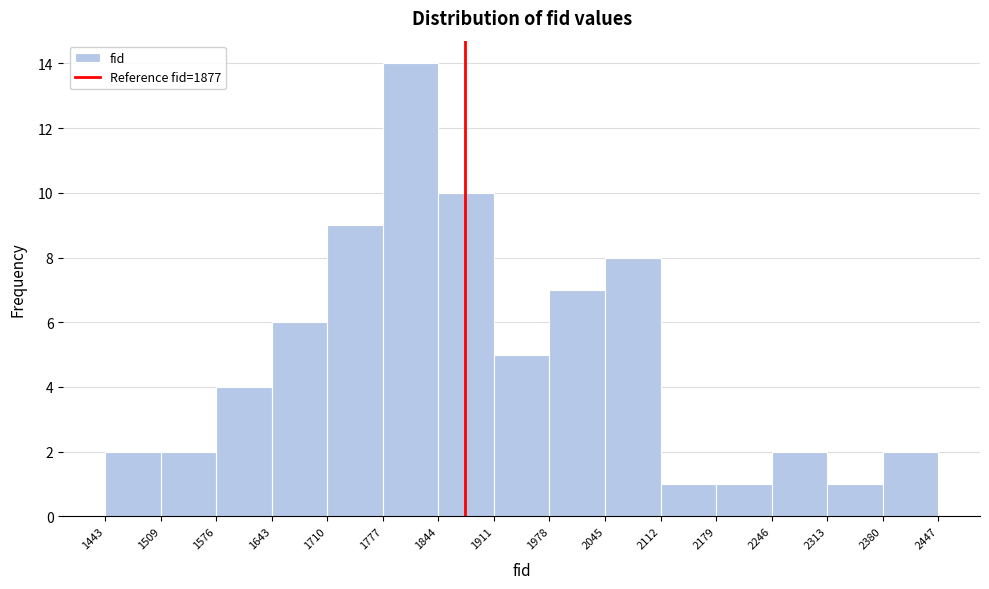

How tall is the bar that spans 1844 to 1911 on the x-axis? The values are not printed on the chart, so give them approximately, as read against the axis.

10